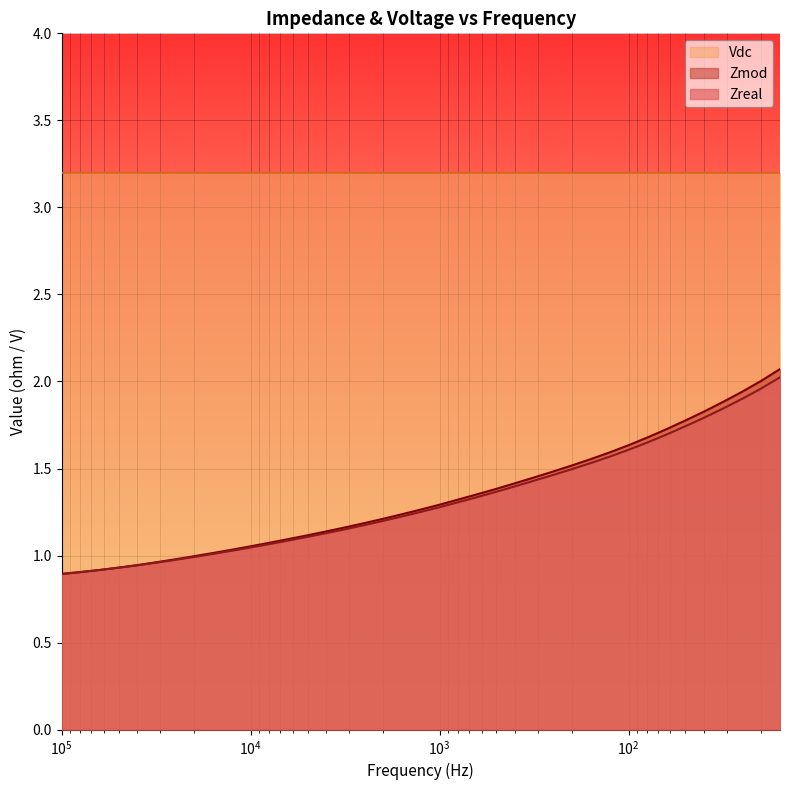

What are all the series names shown in the legend?

Zreal, Zmod, Vdc